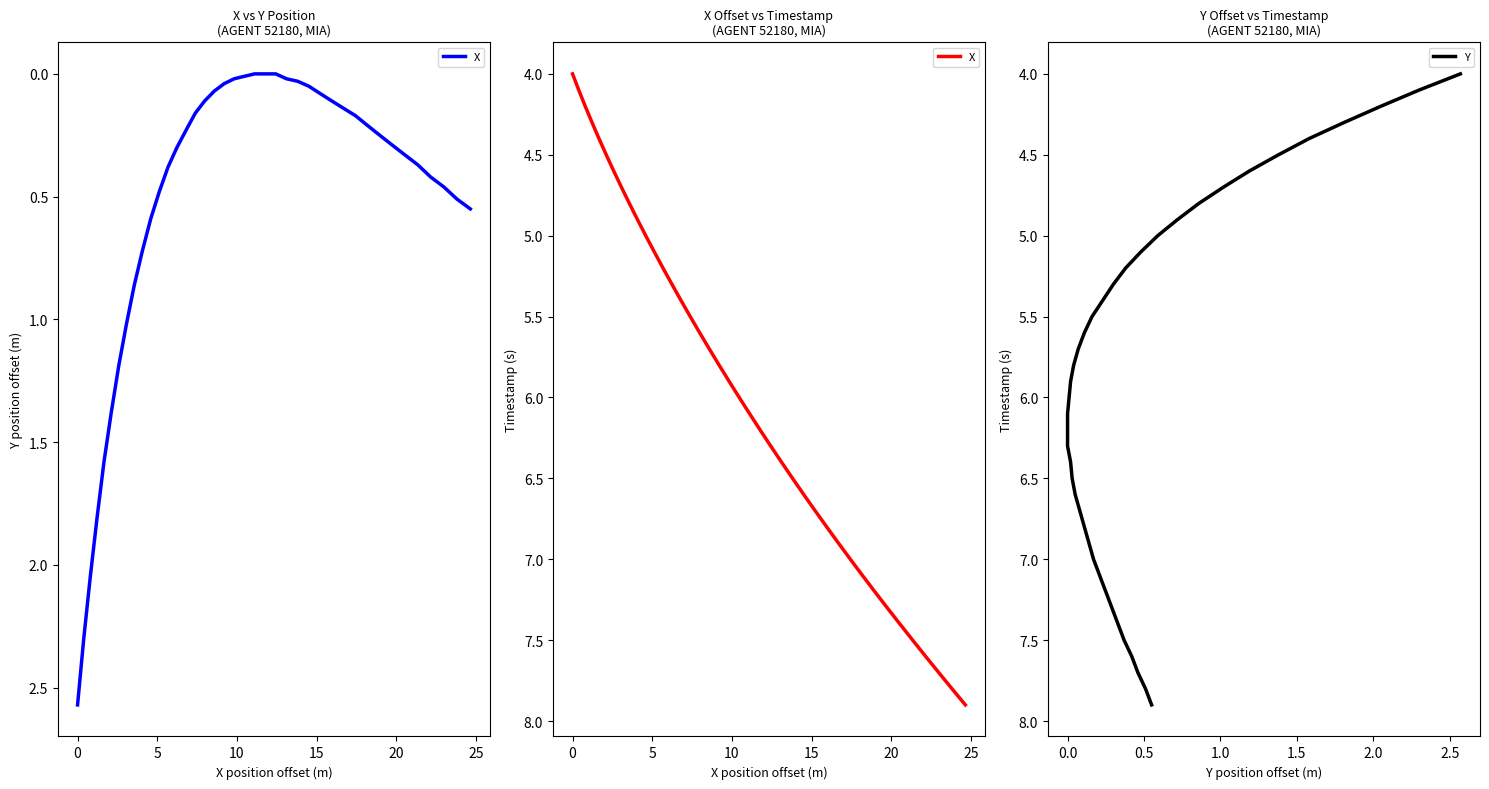

Which series has the widest spread of values?

X